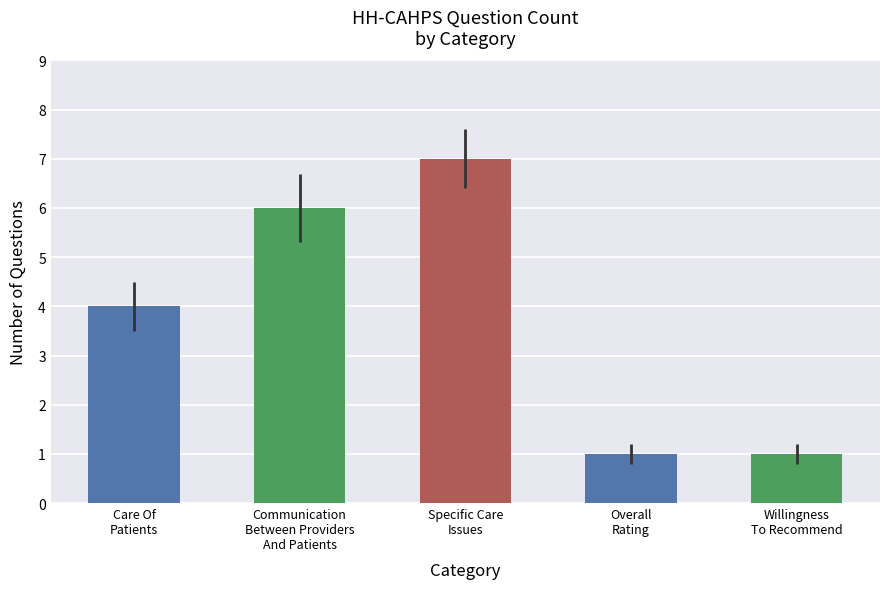

What is the value of the 2nd bar from the left?

6